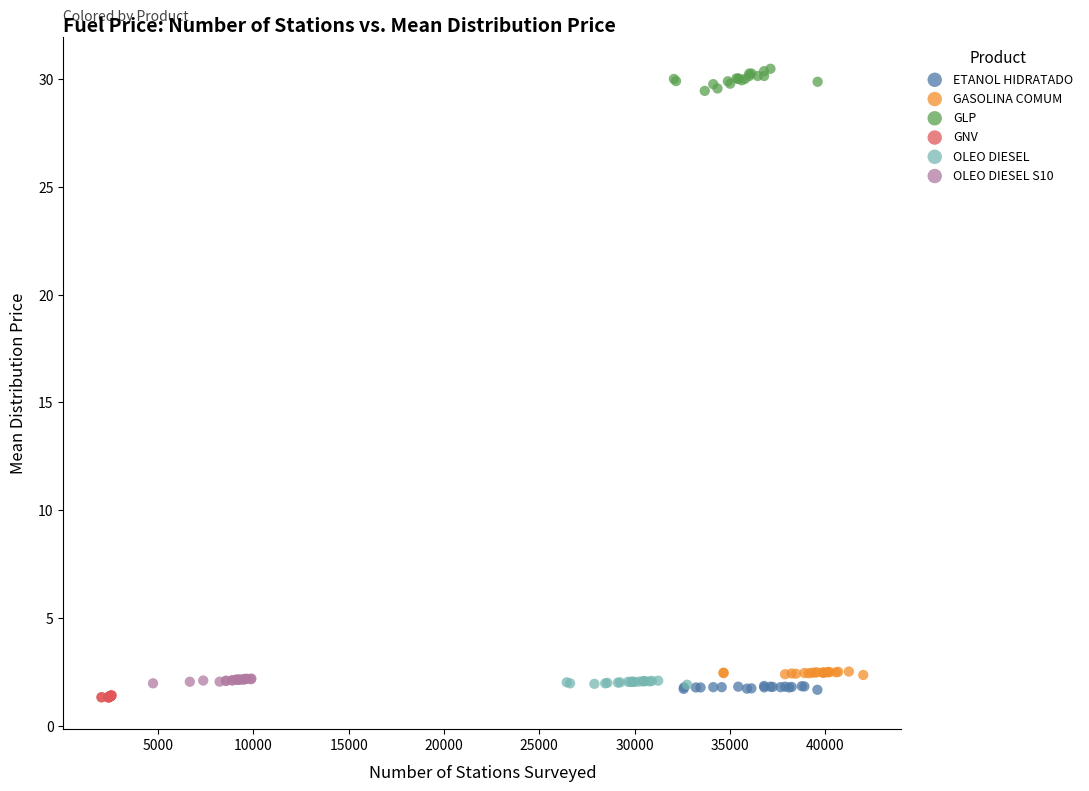

Which series has the widest spread of Y values?

GLP